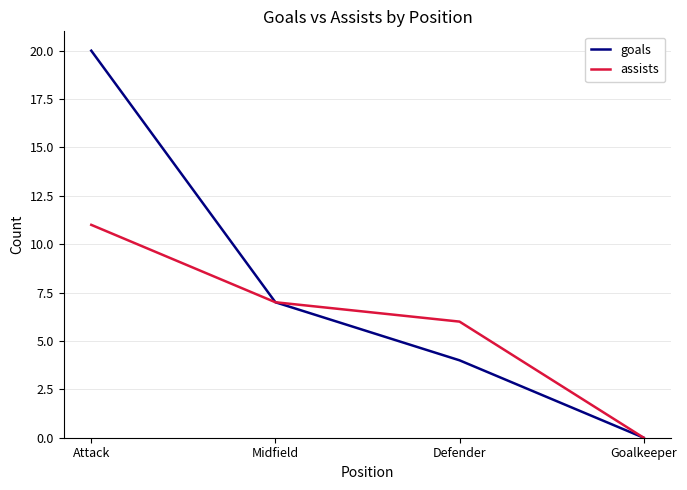

Does the chart display data point markers on the line(s)?

No